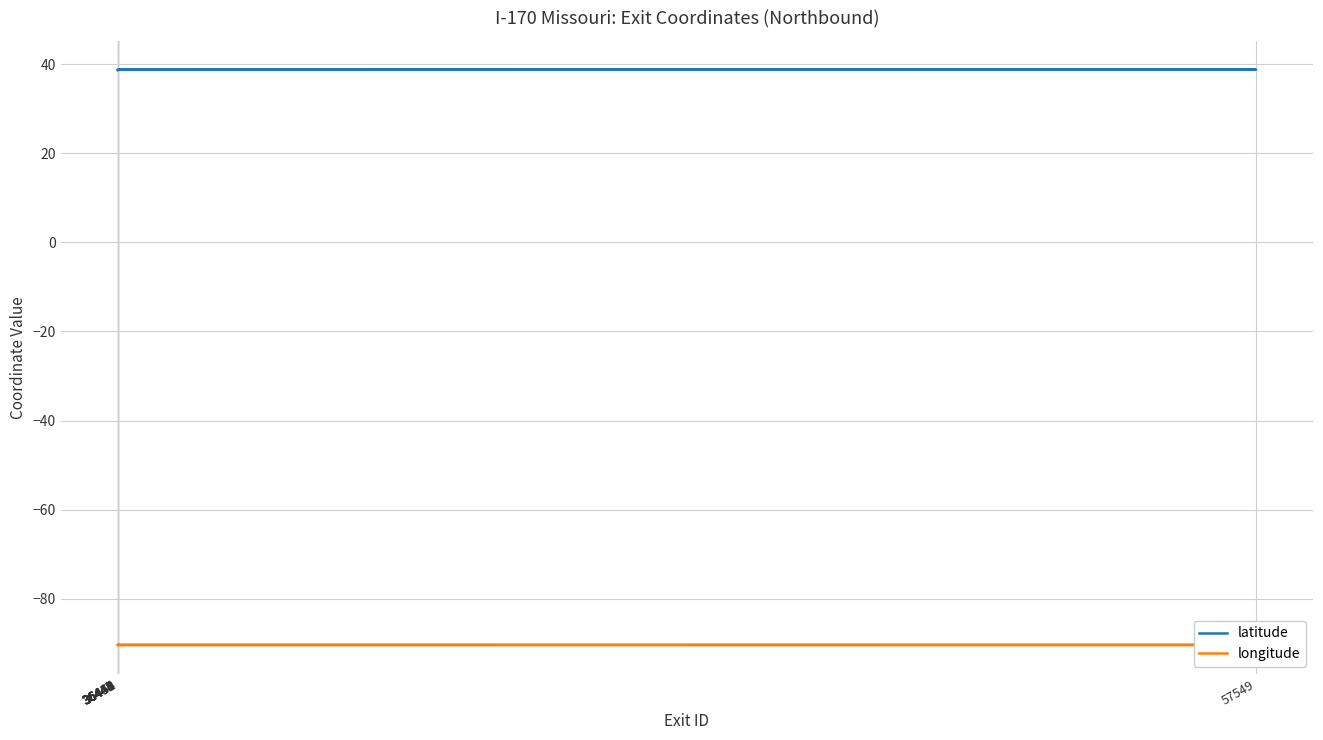

Which category has the highest value across all series?

36454